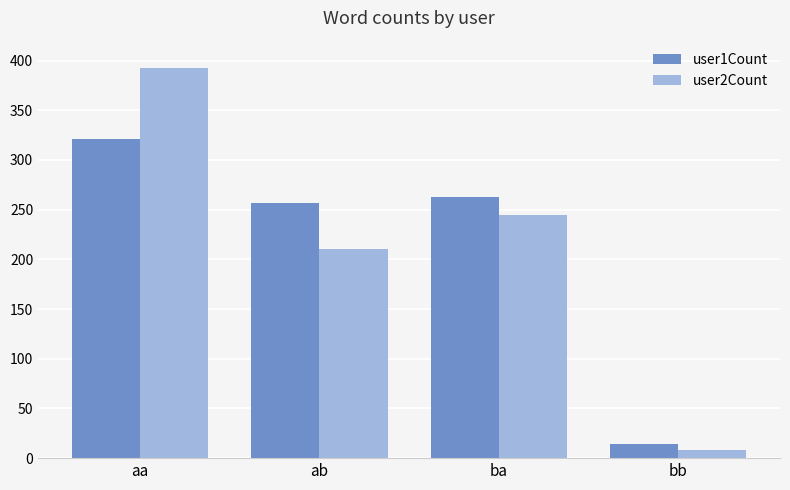

The user2Count series shows 316 at ab. True or false?

False